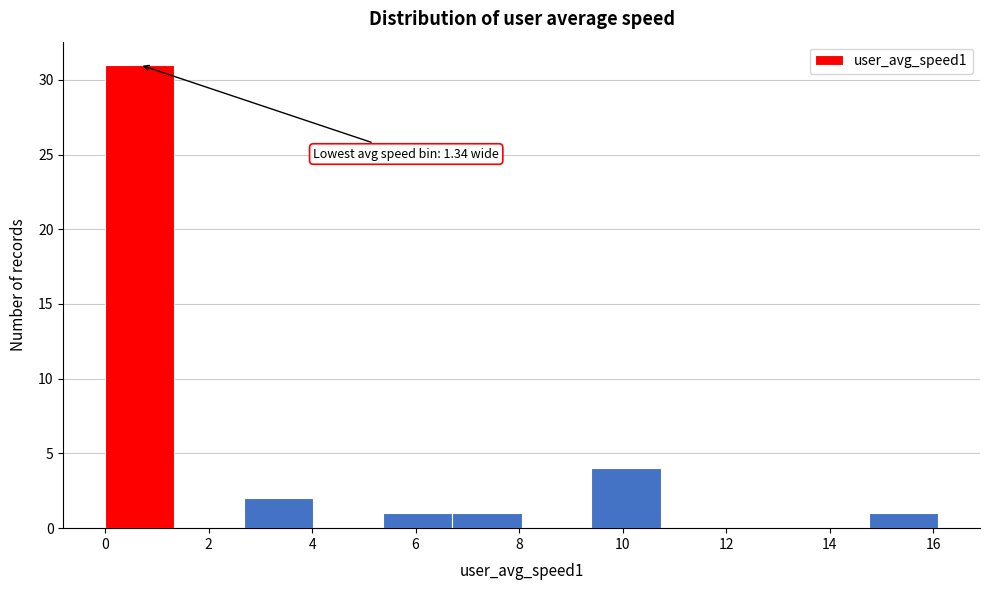

Which range on the x-axis has the tallest bar?

0.0 to 1.4